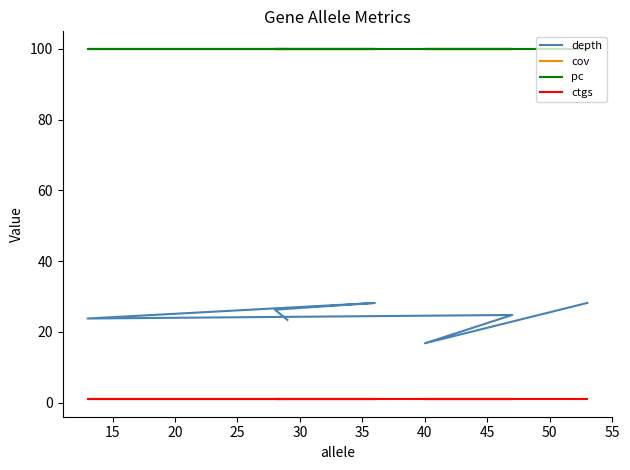

How many series are shown in this chart?

4